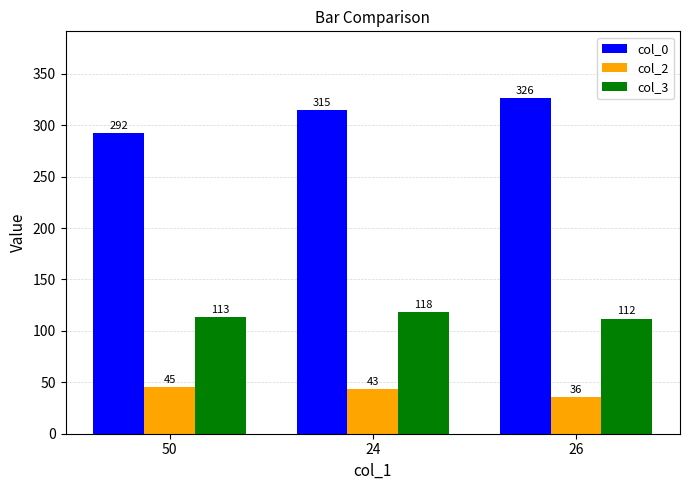

What is the lowest value of the col_2 series?

36